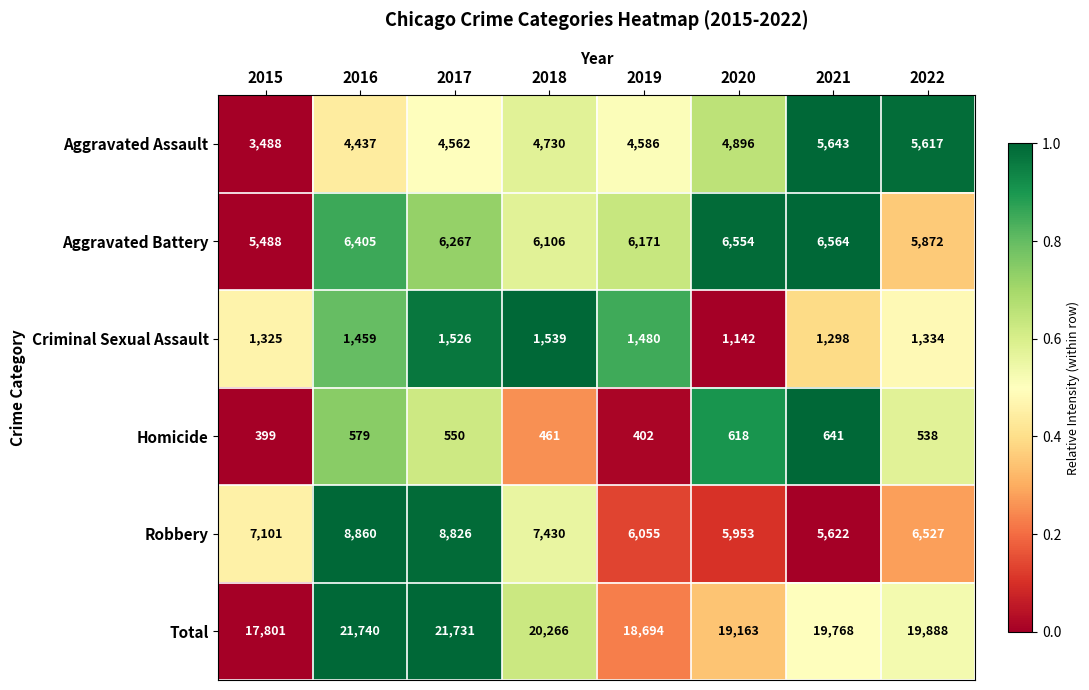

Is the value of Aggravated Battery at 2022 greater than the value of Criminal Sexual Assault at 2015?

Yes